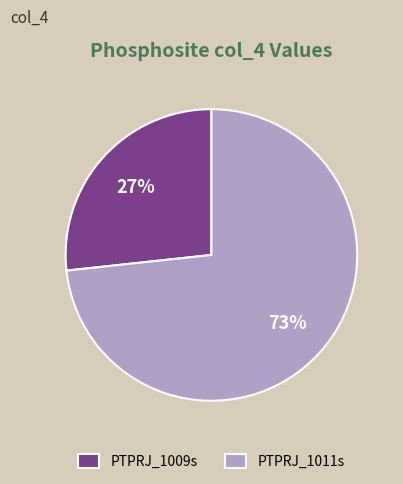

Is the sum of PTPRJ_1011s and PTPRJ_1009s greater than half?

Yes